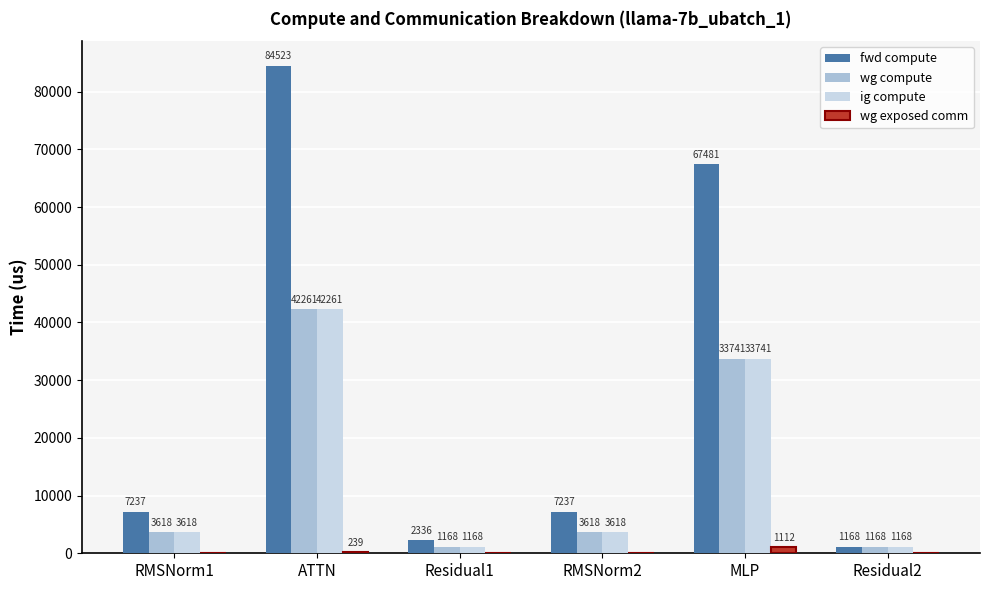

Is the value of fwd compute at MLP greater than the value of ig compute at RMSNorm1?

Yes